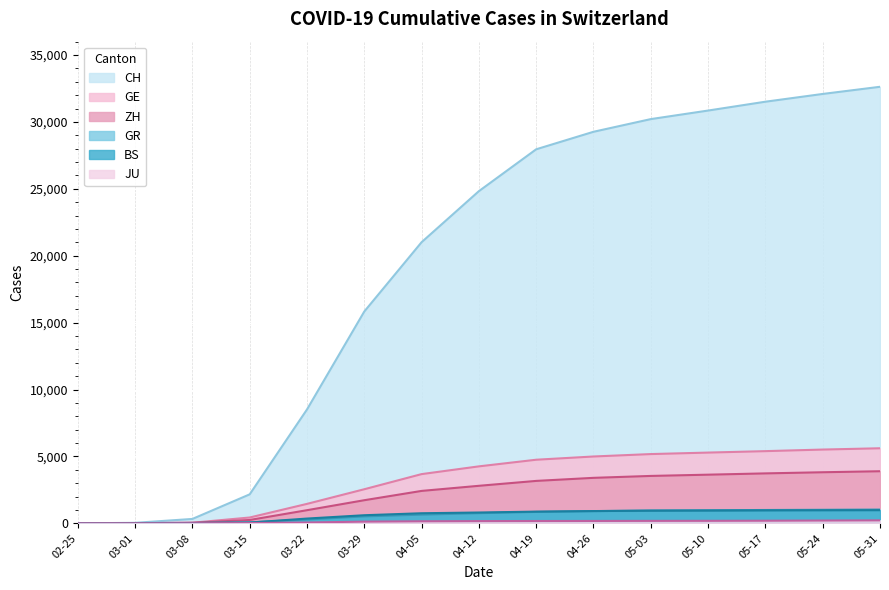

The value of ZH at 05-17 is 2002. True or false?

False